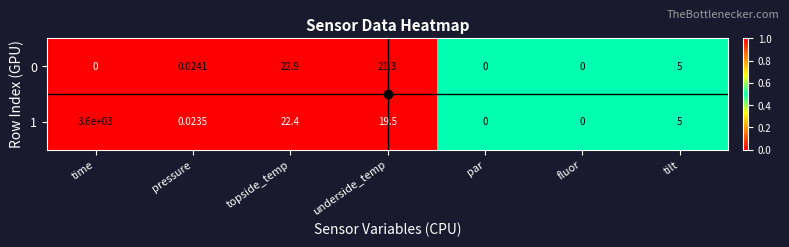

At which category is the sum across all series the highest?

time